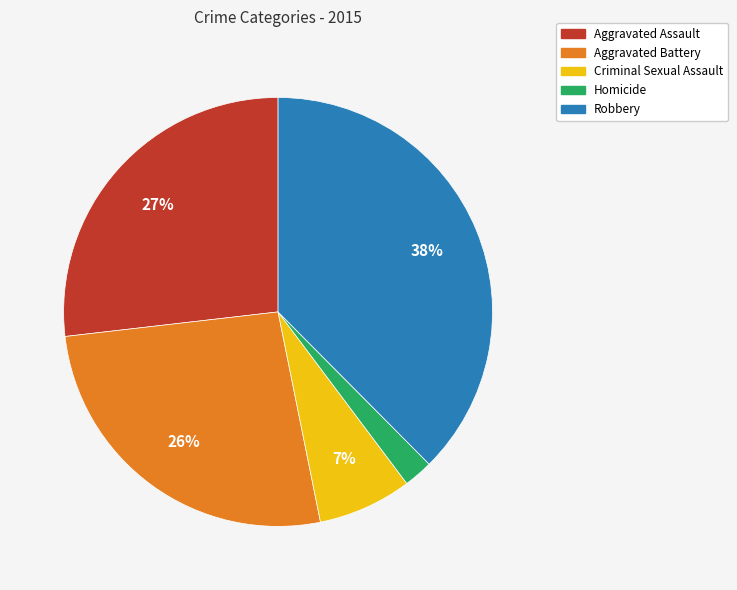

Which category has the biggest portion of the pie?

Robbery